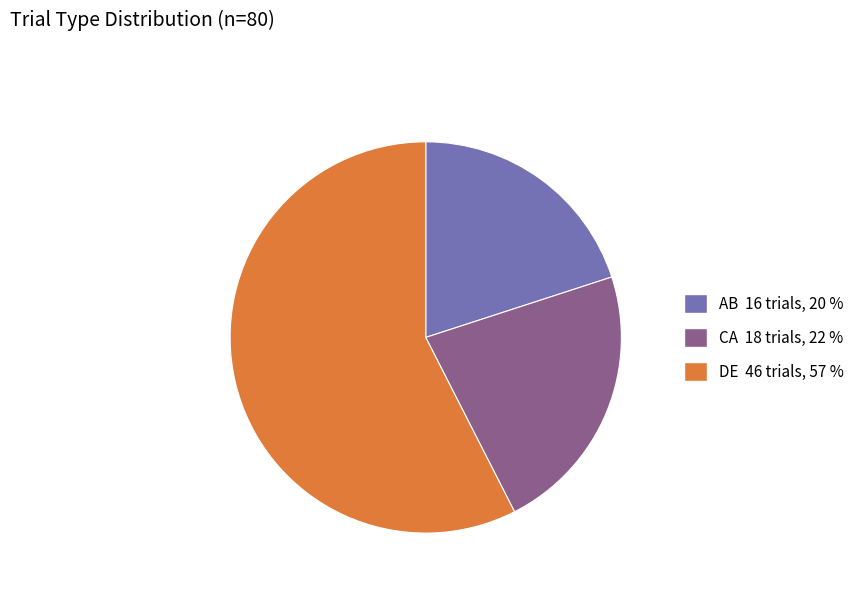

Does any single category account for the majority?

Yes